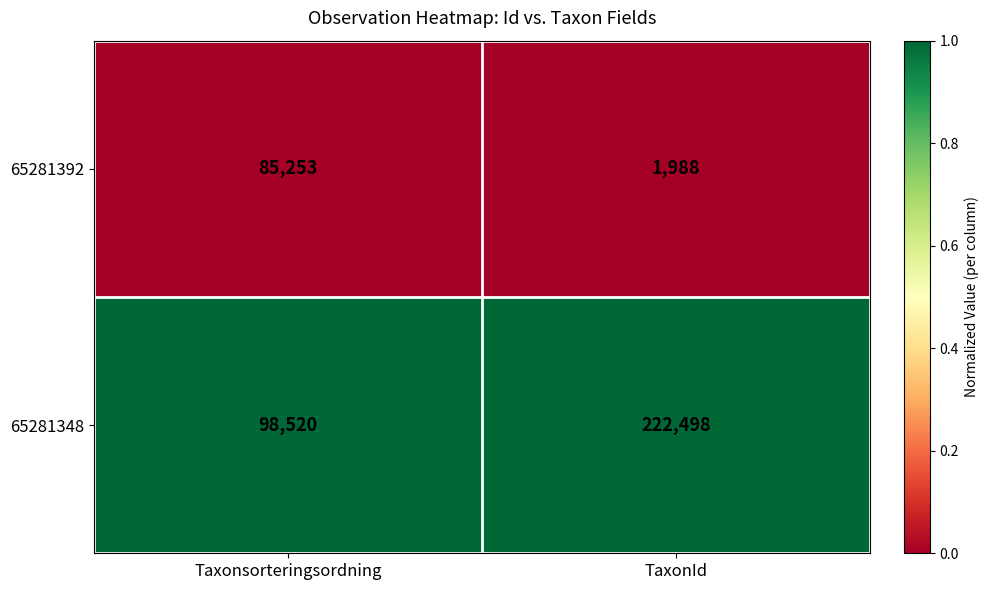

List the labels in order of 65281392 value, smallest first.

TaxonId, Taxonsorteringsordning